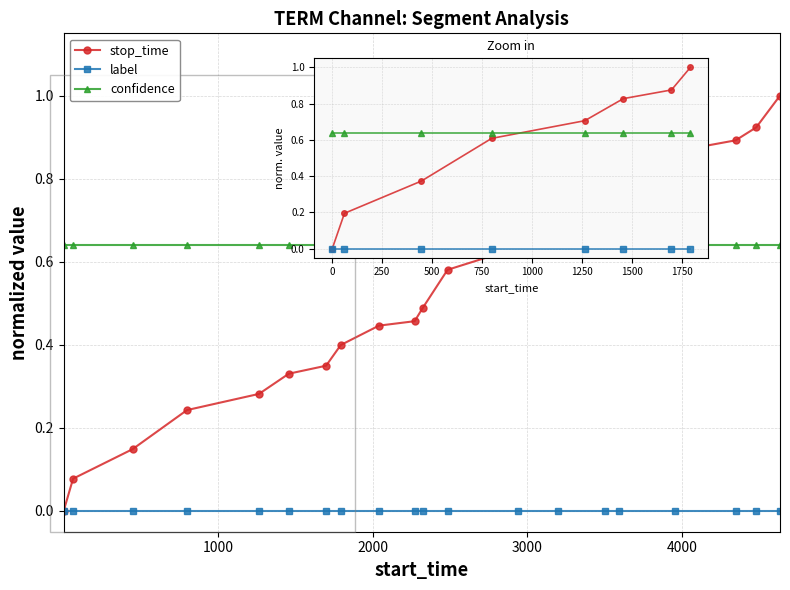

List the series in order of their peak value, highest first.

stop_time, confidence, label